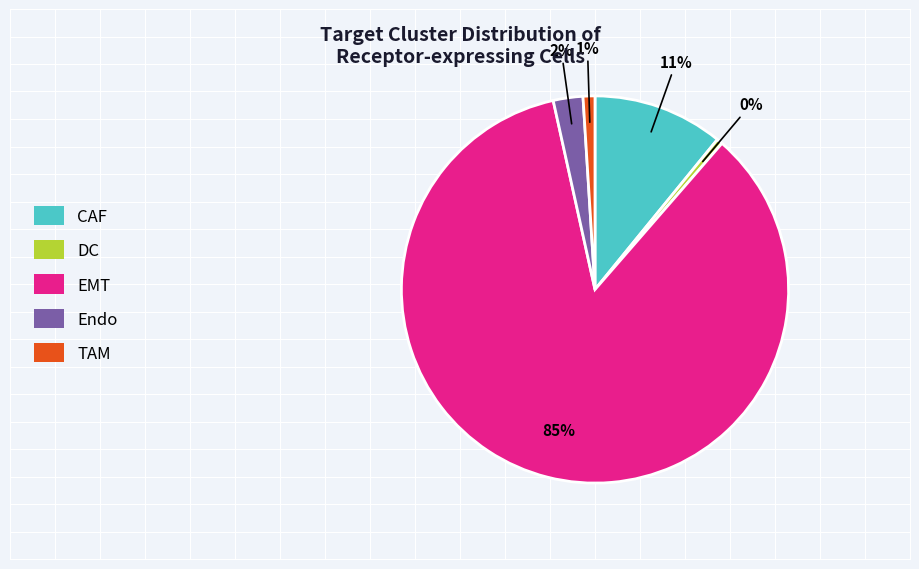

How many slices are in this pie chart?

5